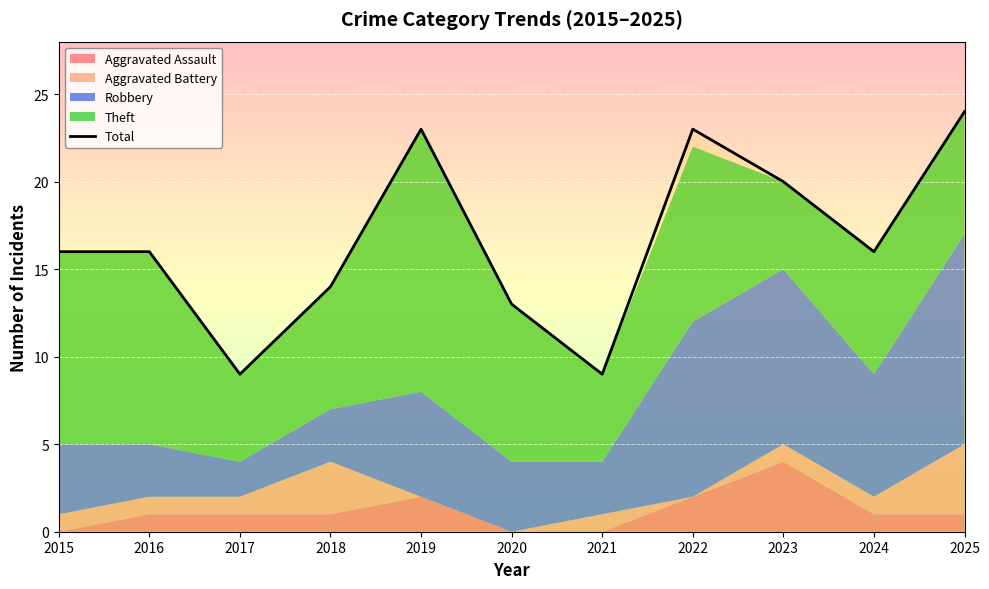

What is the sum of the values at 2022 and 2023?

43